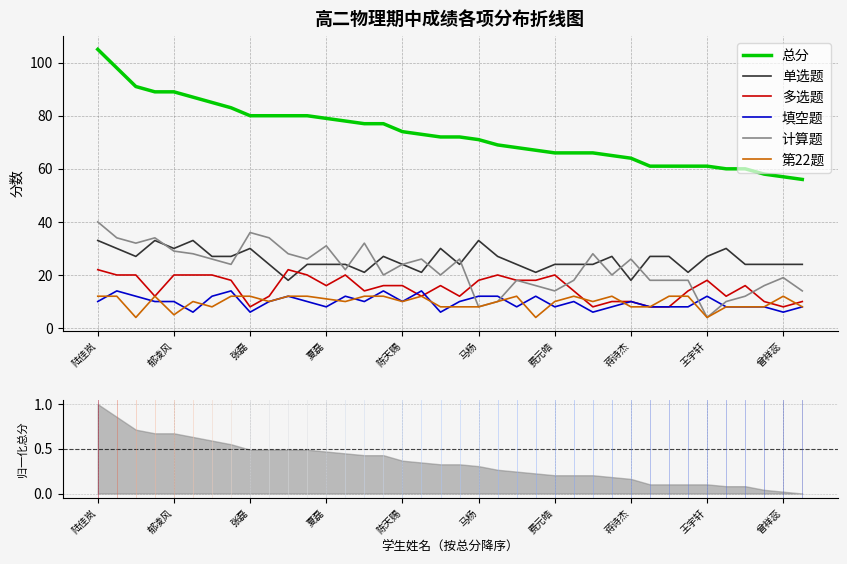

After their last crossing, which series has the higher values: 计算题 or 填空题?

计算题